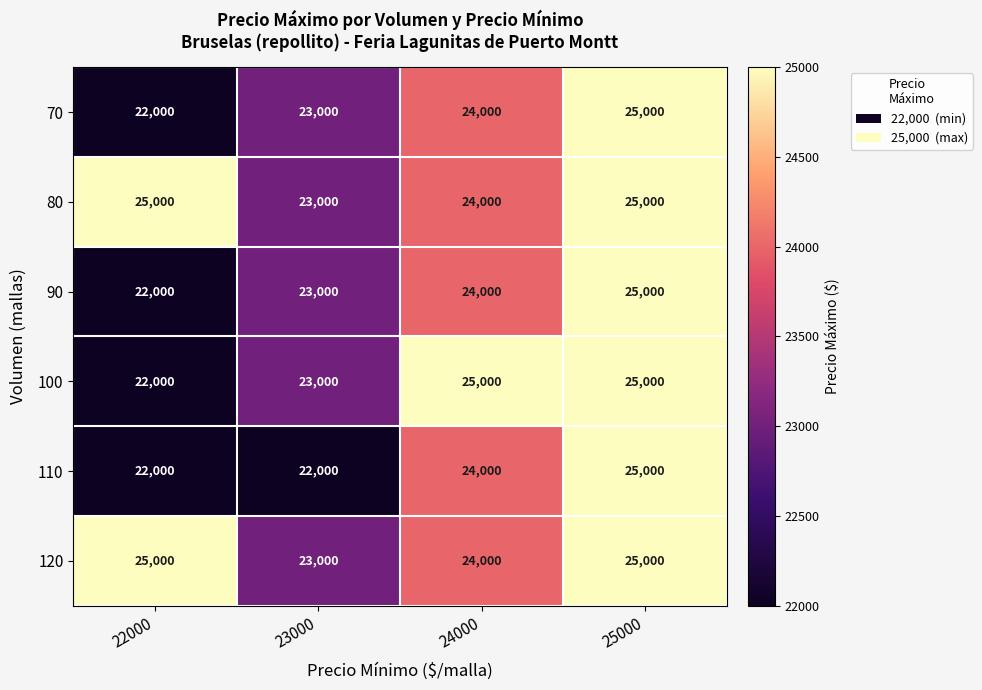

What is the total value across all series at 25000?

150000